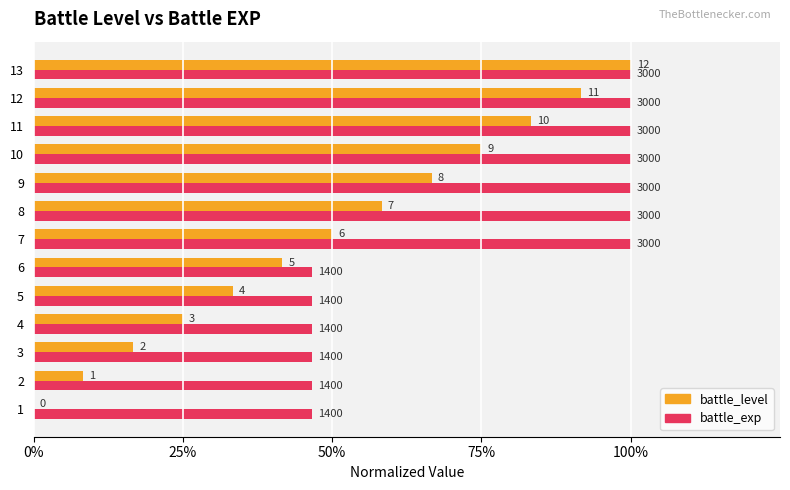

What are all the series names shown in the legend?

battle_level, battle_exp